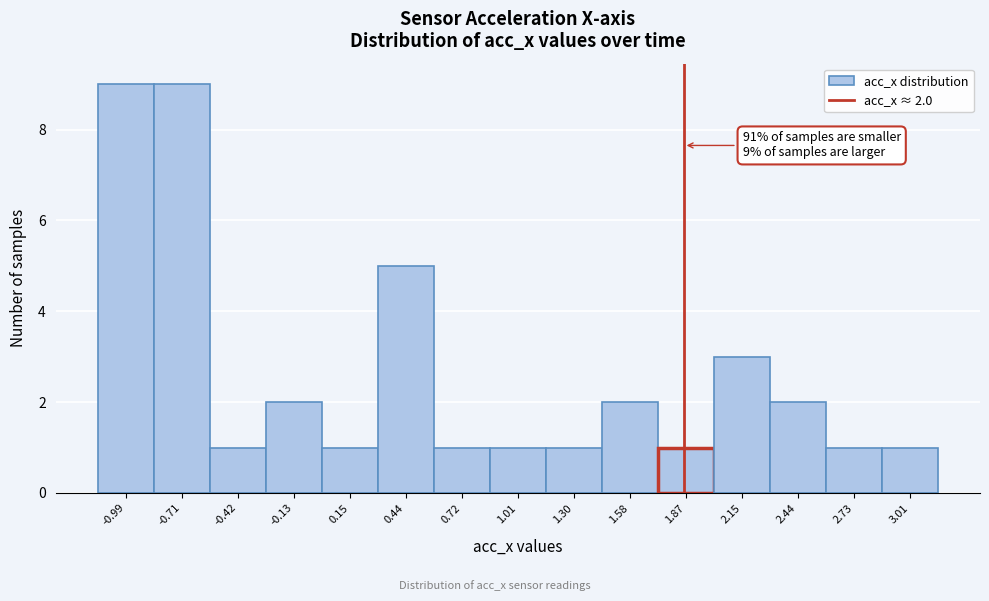

Reading left to right, what are all the values shown in this chart?

9	9	1	2	1	5	1	1	1	2	1	3	2	1	1